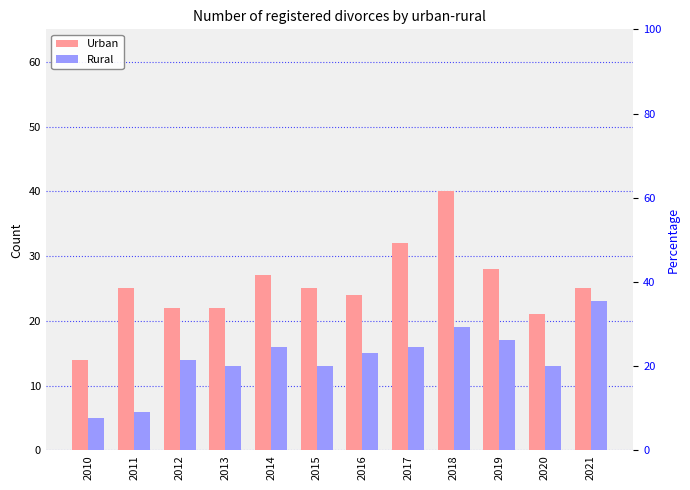

What is the minimum value shown in the chart?

5